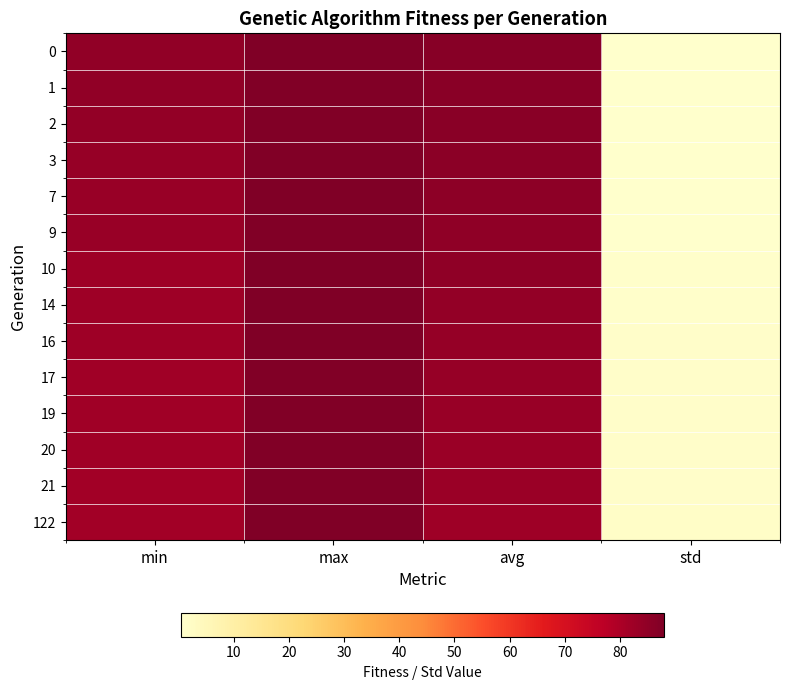

At std, list the series in order from smallest to largest.

0, 1, 2, 3, 7, 9, 10, 14, 16, 17, 19, 20, 21, 122